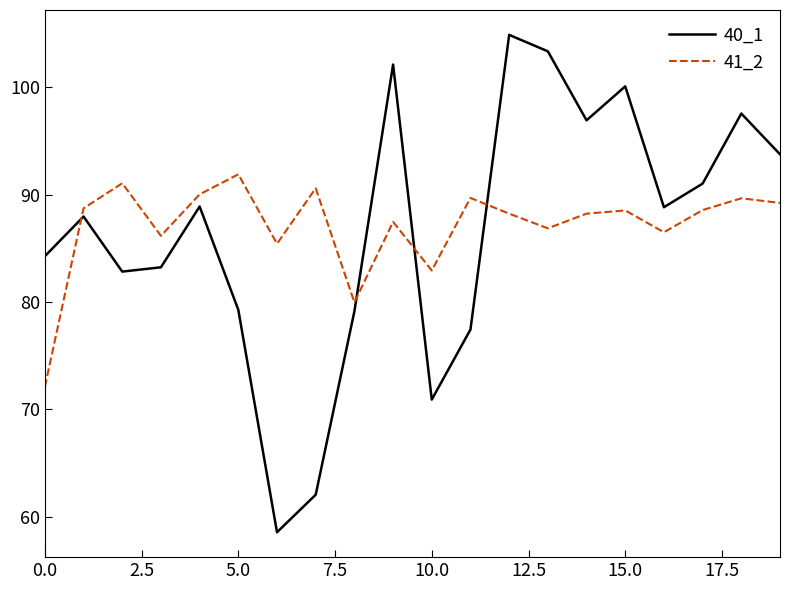

Which series has the widest spread of values?

40_1